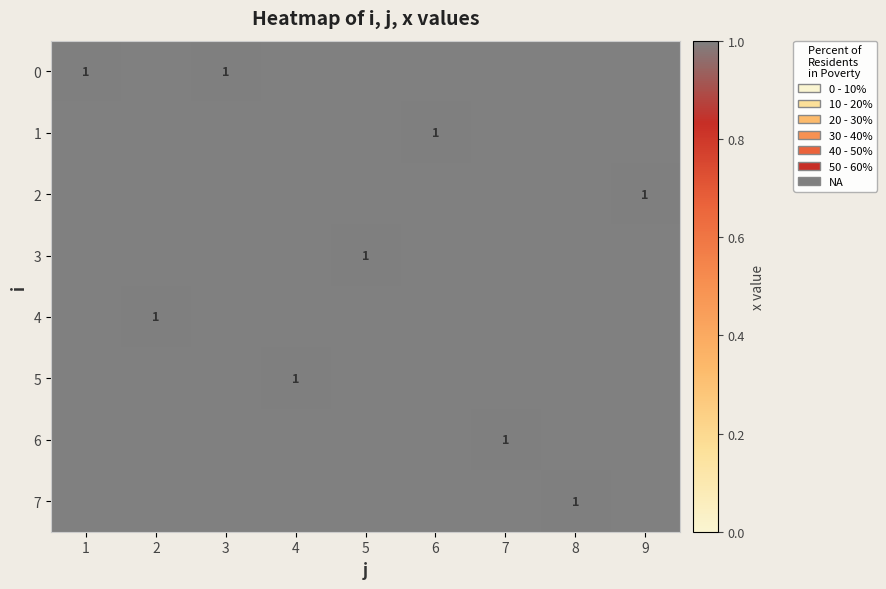

At 3, list the series in order from largest to smallest.

0, 1, 2, 3, 4, 5, 6, 7